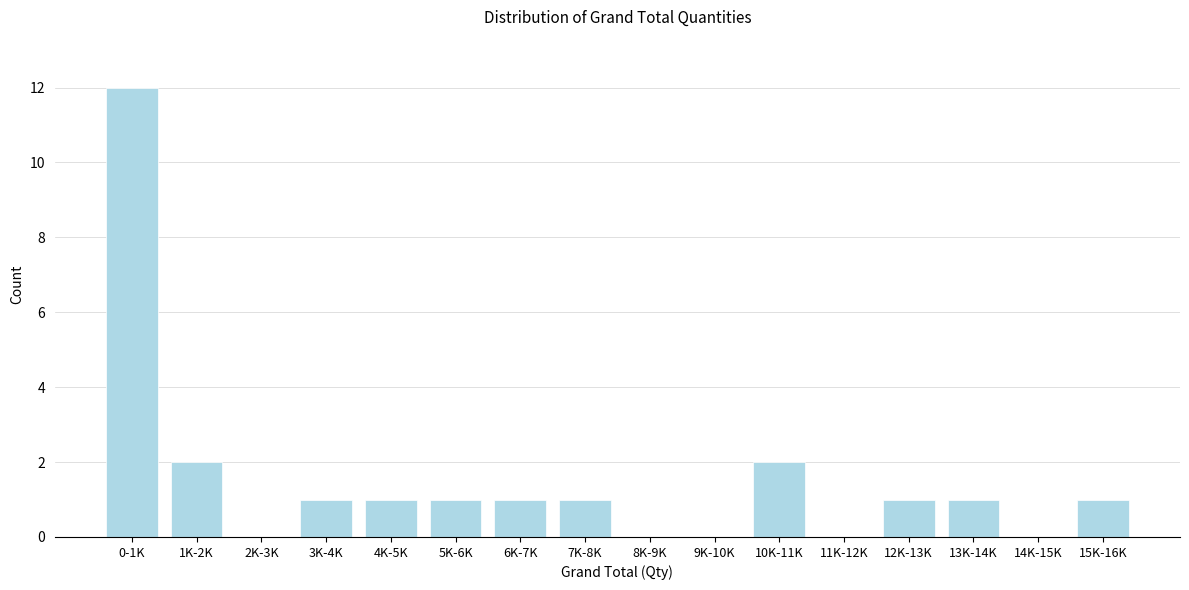

Reading left to right, list all the values displayed in this chart.

0-1K=12	1K-2K=2	2K-3K=0	3K-4K=1	4K-5K=1	5K-6K=1	6K-7K=1	7K-8K=1	8K-9K=0	9K-10K=0	10K-11K=2	11K-12K=0	12K-13K=1	13K-14K=1	14K-15K=0	15K-16K=1